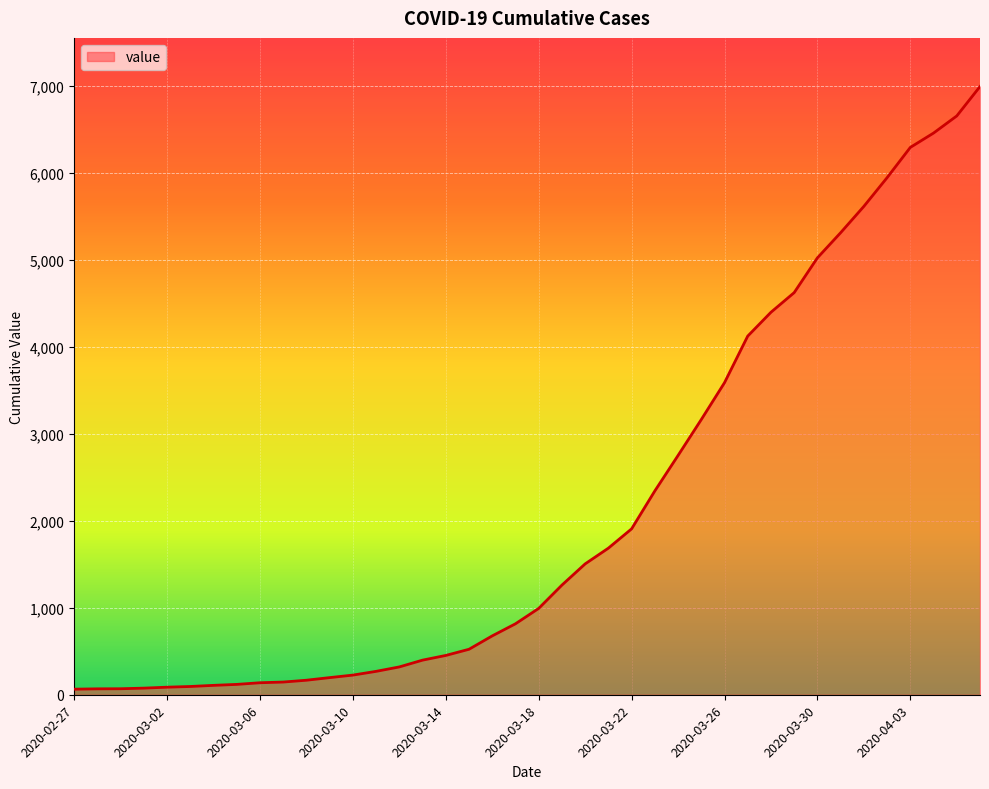

What is the greatest value displayed?

6995